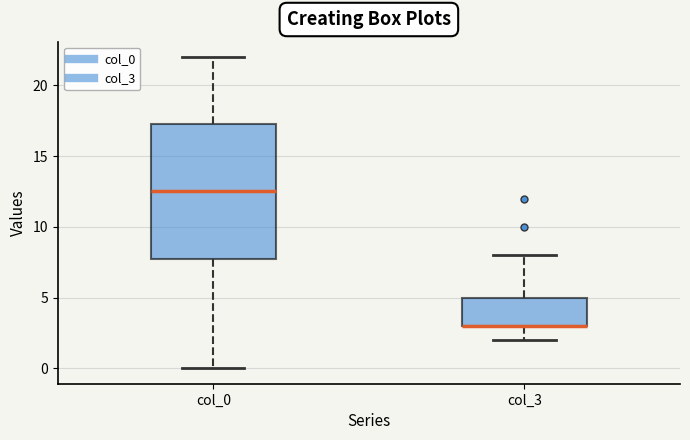

Reading left to right, read every box against the y-axis: the position of its median line, the range the box covers, and the ends of its whiskers. The values are not printed on the chart, so give them approximately, as read against the axis.

col_0: median 12.5, box 8.0 to 17.5, whiskers 0.0 to 22.0
col_3: median 3.0 (drawn on the box's lower edge), box 3.0 to 5.0, whiskers 2.0 to 8.0